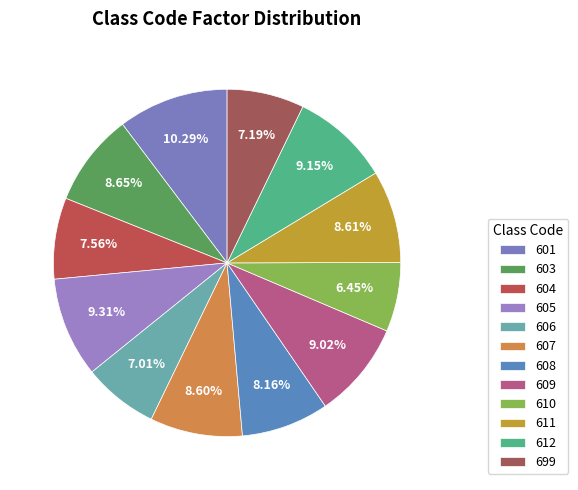

Which category has the biggest portion of the pie?

601